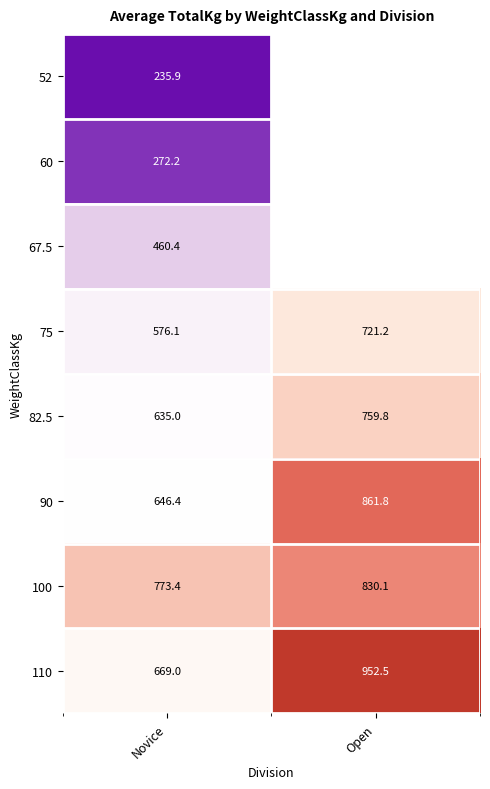

At how many categories does at least one series exceed 450?

2